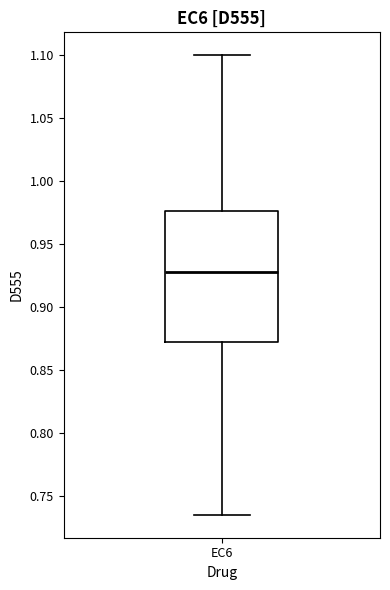

Transcribe this box plot: give where the median line is, the range the box spans, and where the two whiskers end, as read against the y-axis. The values are not printed on the chart, so give them approximately, as read against the axis.

median 0.925, box 0.870 to 0.975, whiskers 0.735 to 1.100